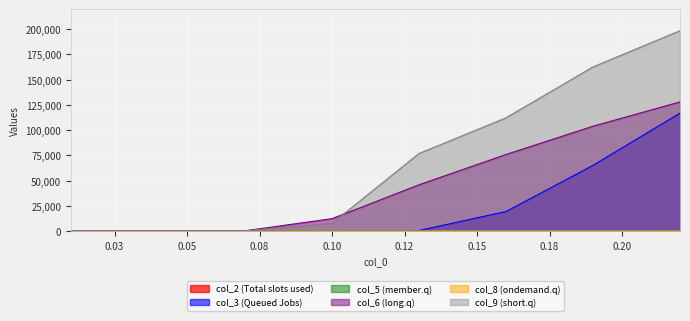

True or false: col_8 and col_3 cross at least once.

False